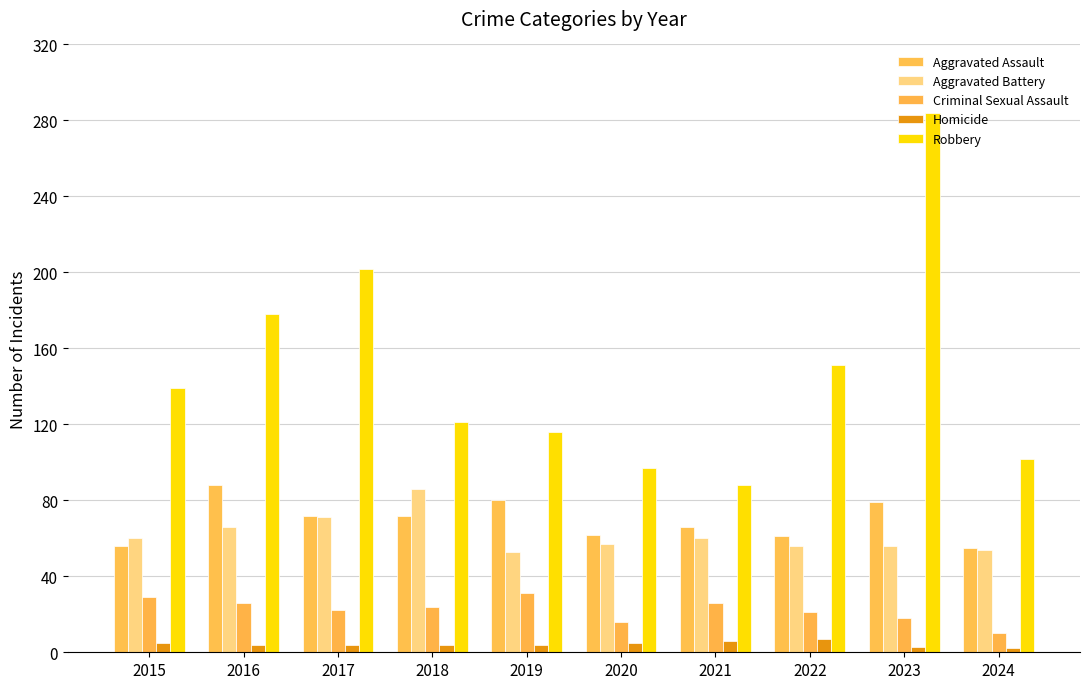

Are the bars horizontal?

No